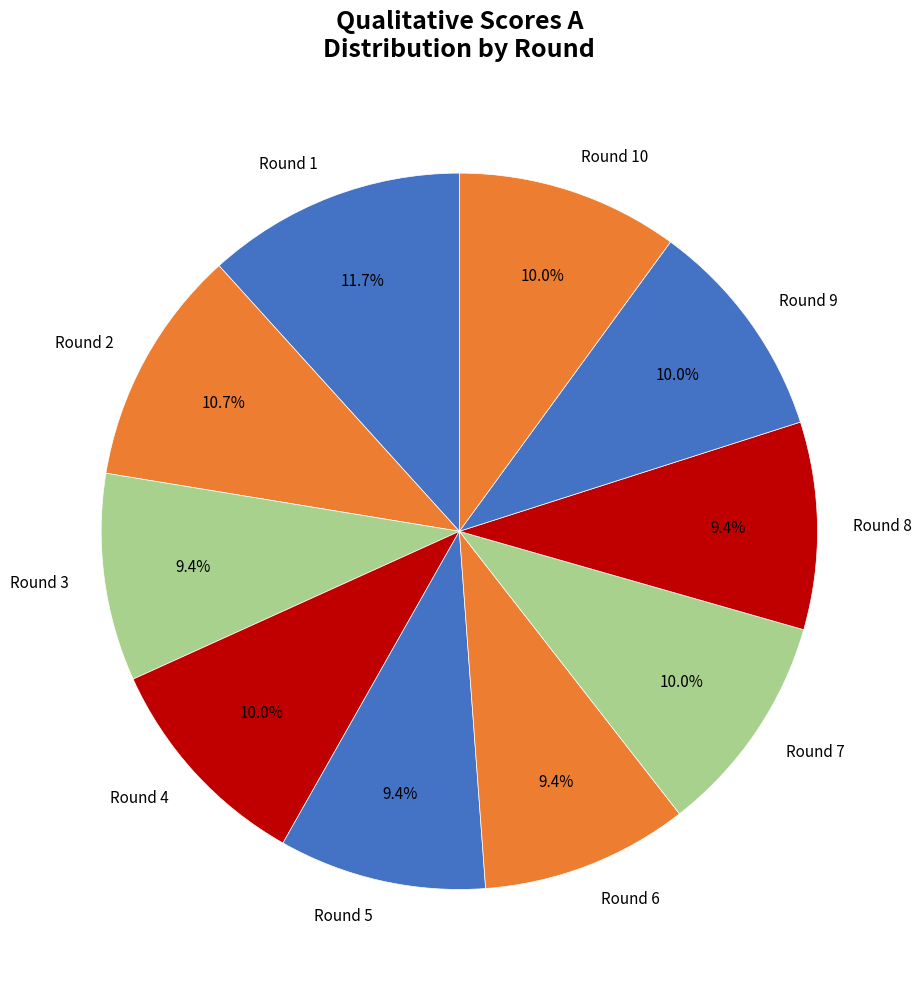

Is there a majority slice in this chart?

No